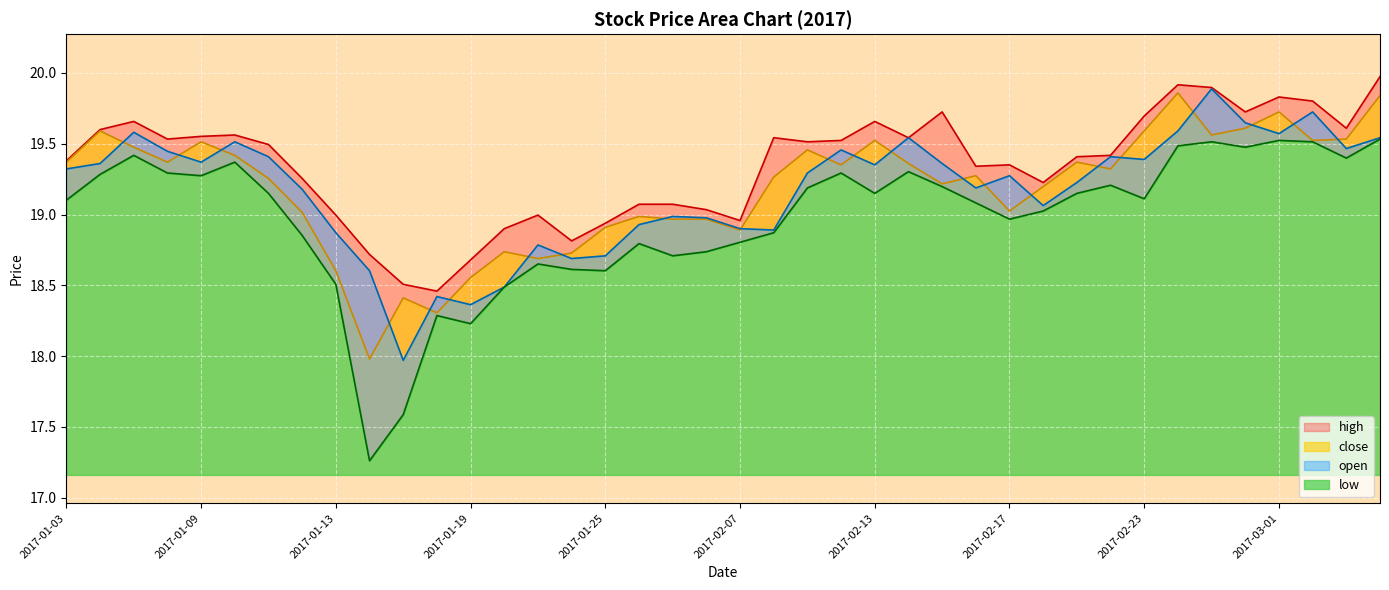

What are all the series names shown in the legend?

close, open, high, low